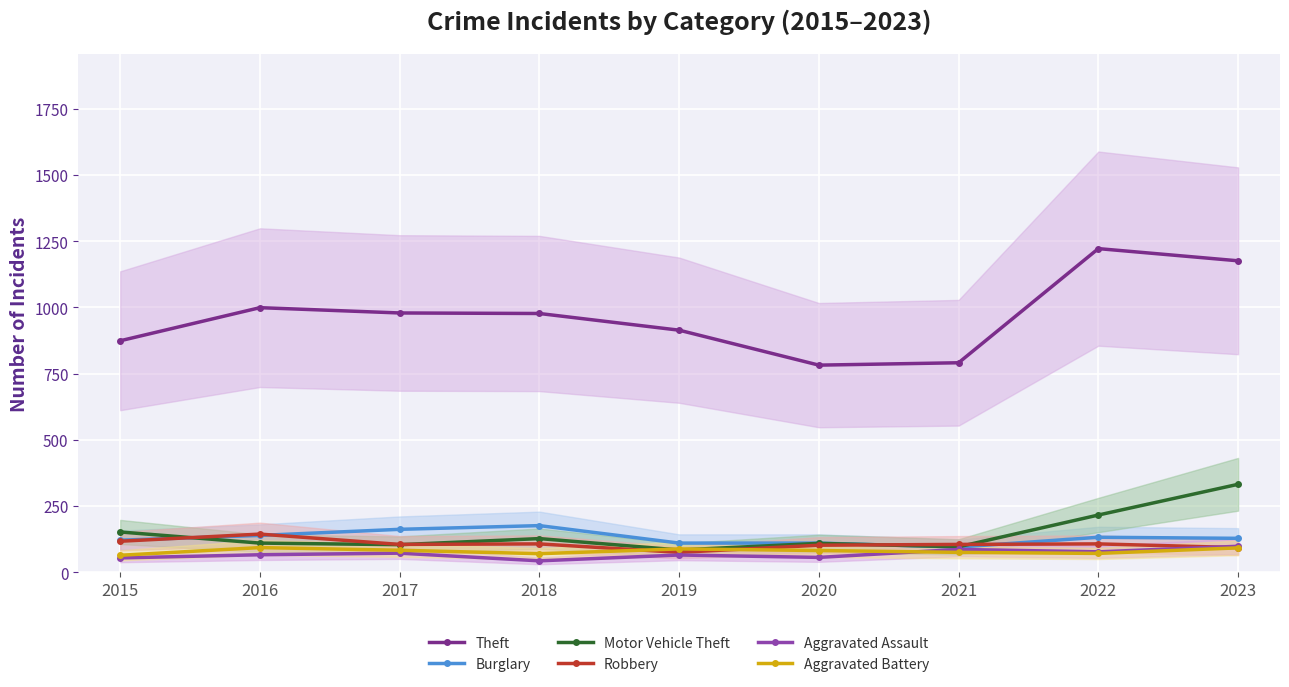

Where is the first local minimum for Motor Vehicle Theft?

2017